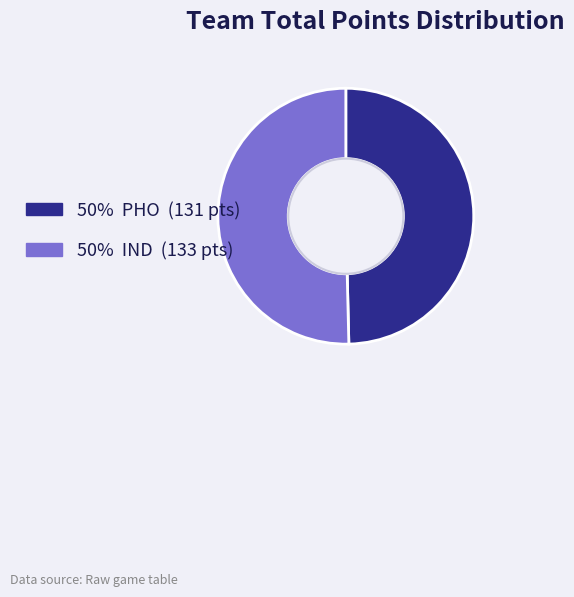

Does any single category account for the majority?

Yes